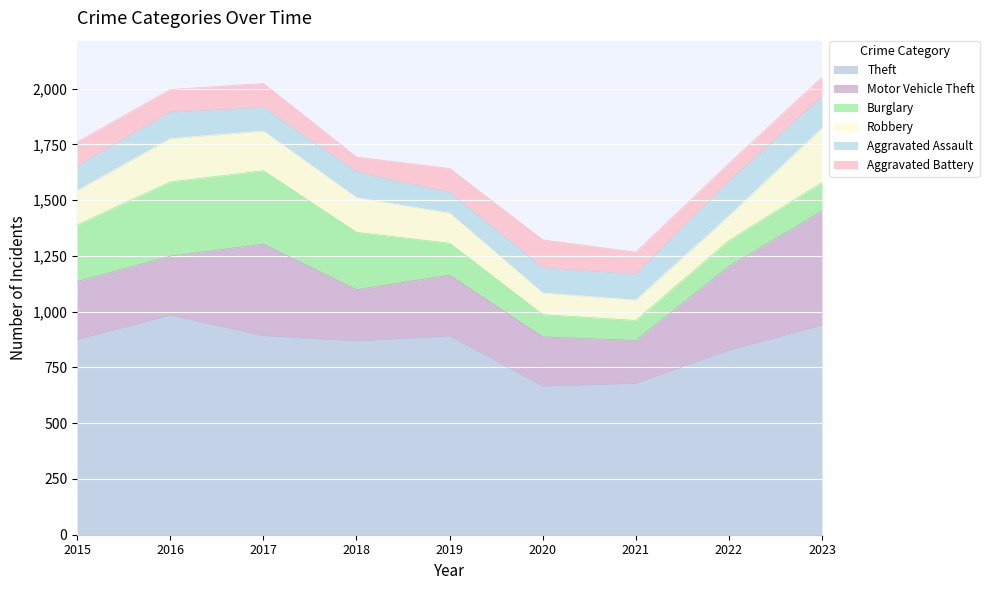

The Theft series shows 984 at 2016. True or false?

True